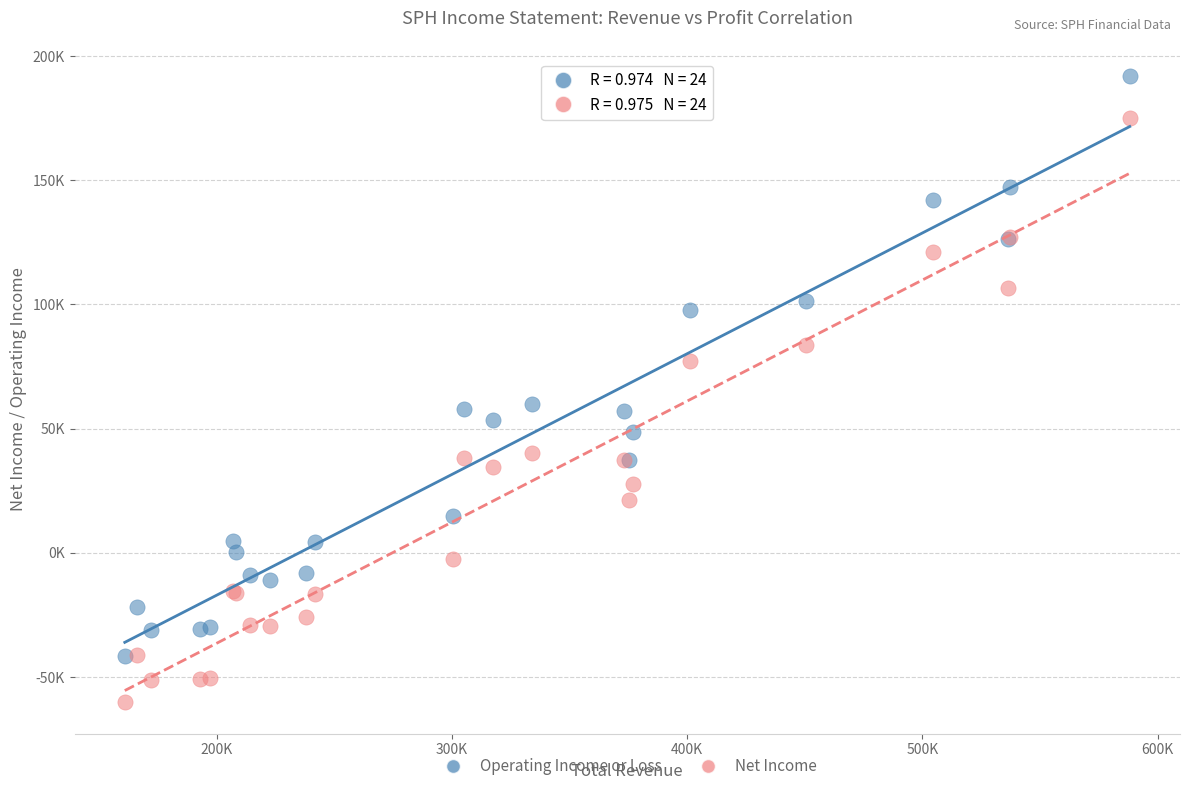

What are all the series names shown in the legend?

Operating Income or Loss, Net Income